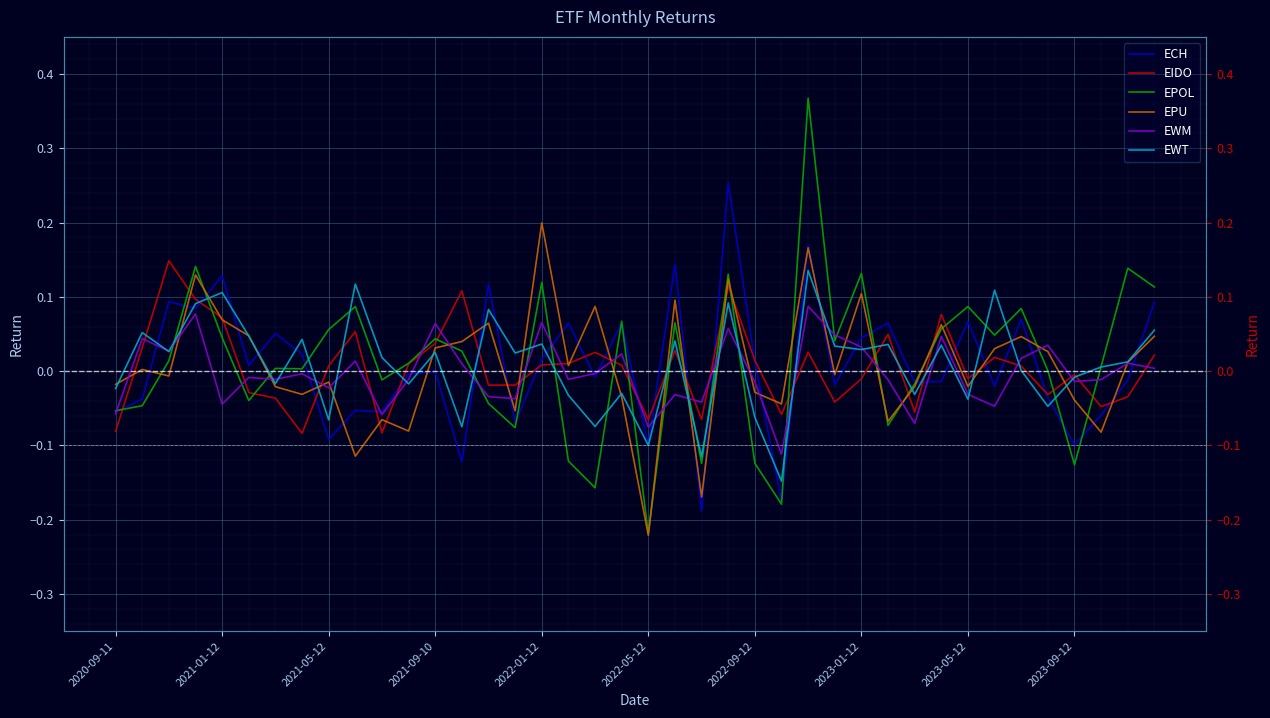

How many categories are shown in the chart?

40